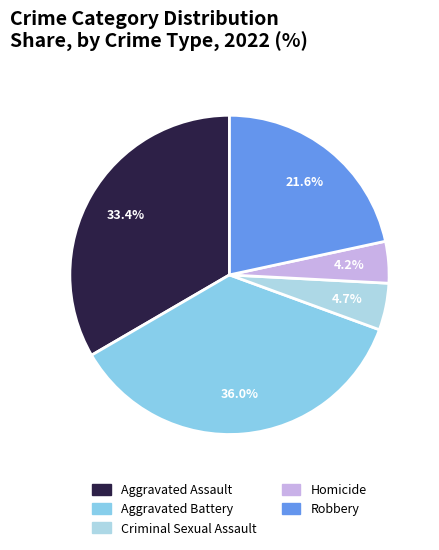

Count the number of slices in the pie.

5